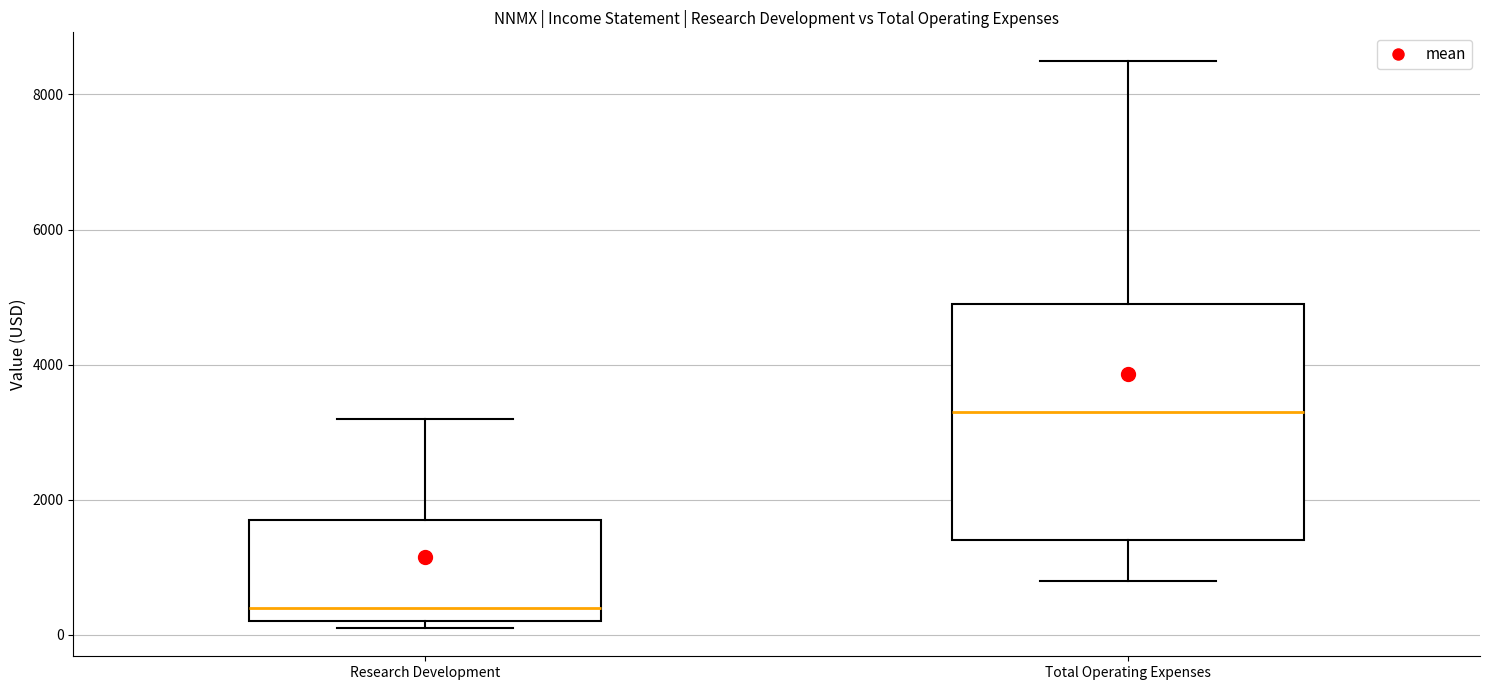

Where is the lower edge of the box for Total Operating Expenses on the y-axis? The values are not printed on the chart, so give them approximately, as read against the axis.

1400